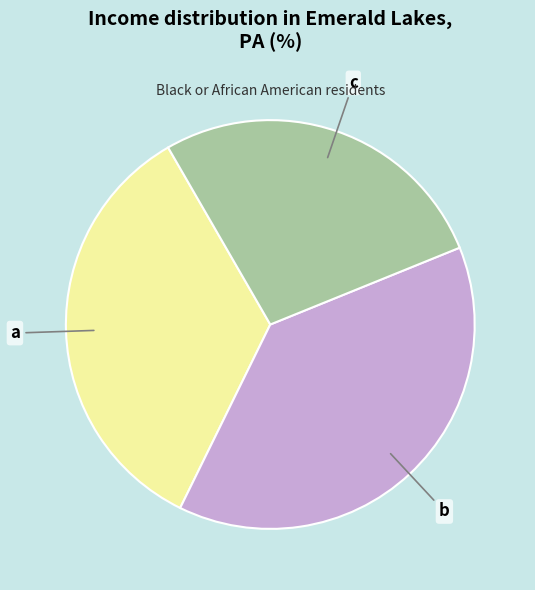

Do c and a together represent more than half of the pie?

Yes